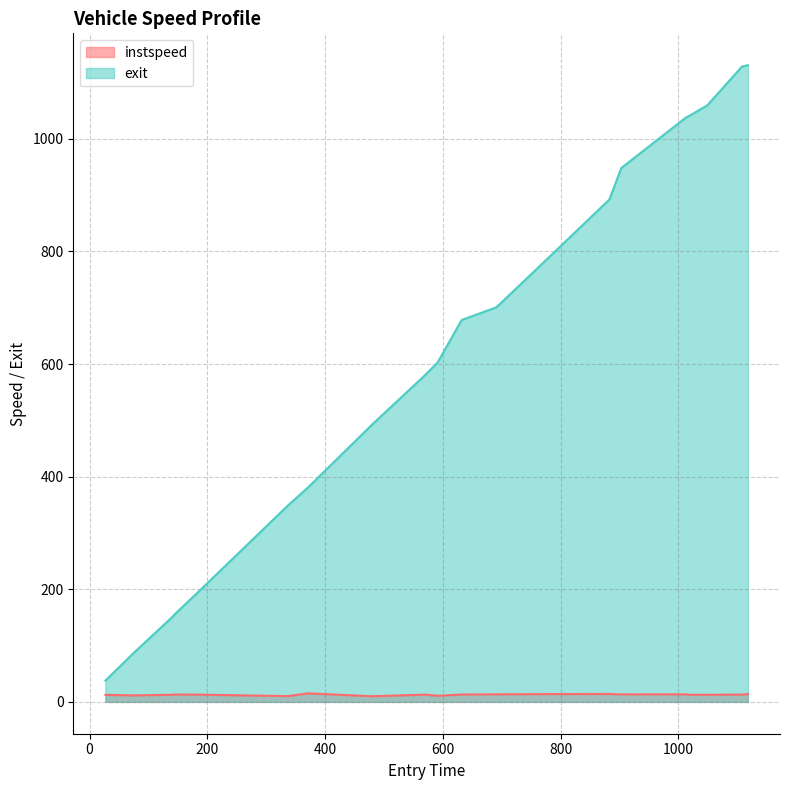

How many data points does each series have?

20